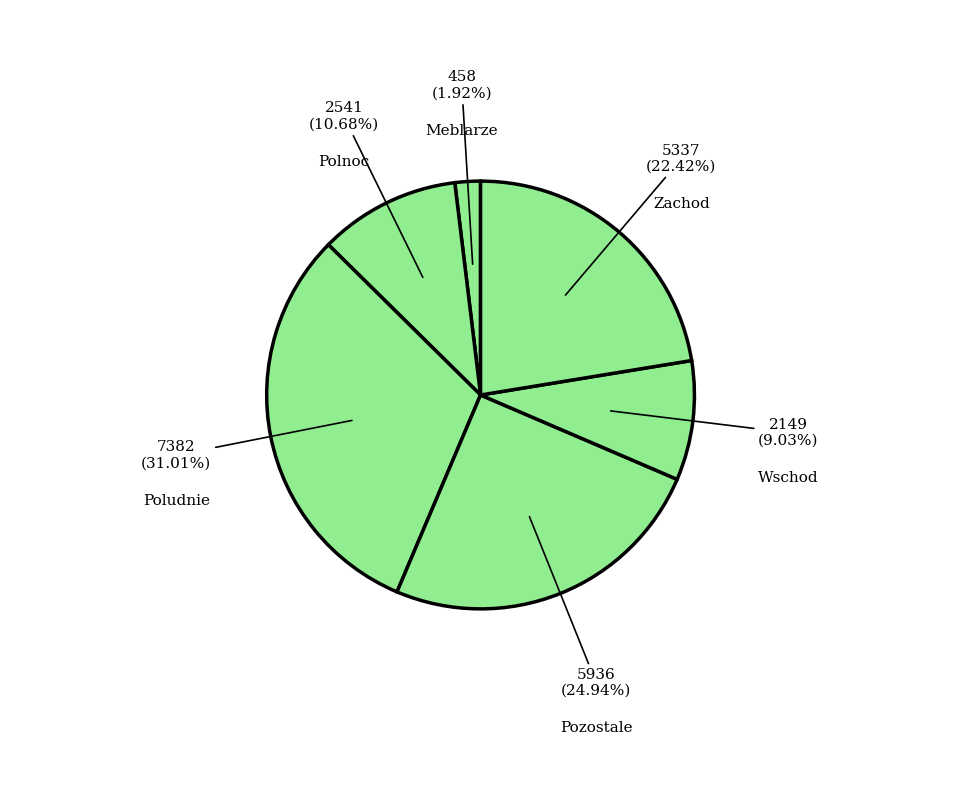

How many slices are in this pie chart?

6